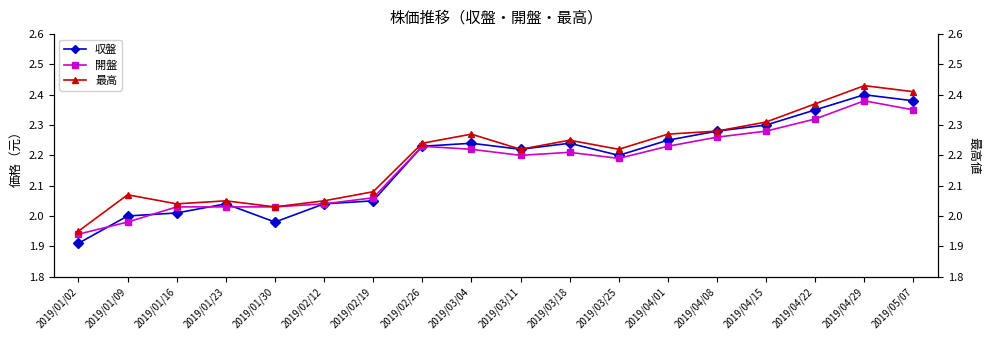

What position from the right is 2019/01/30?

14